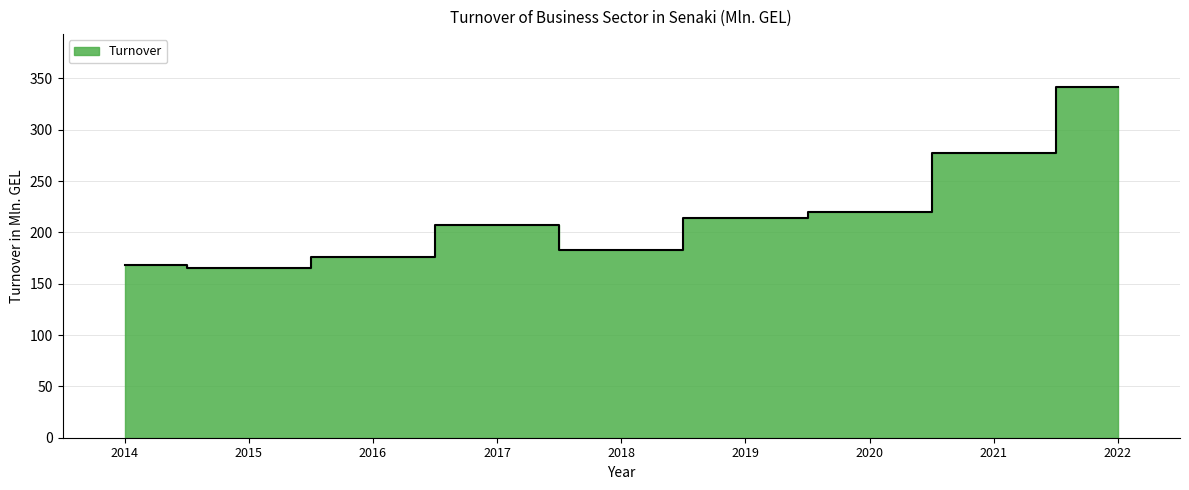

At which category does the data reach its first local valley?

2015